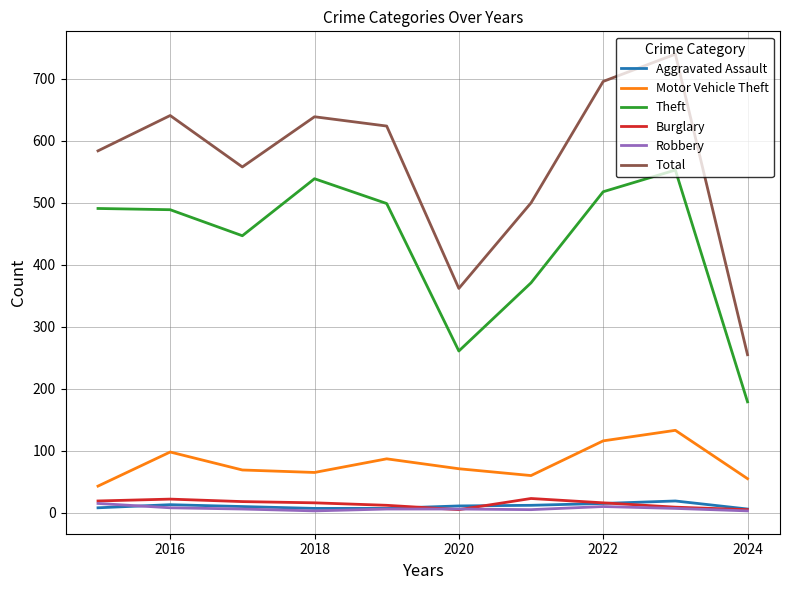

True or false: Total and Motor Vehicle Theft cross at least once.

False